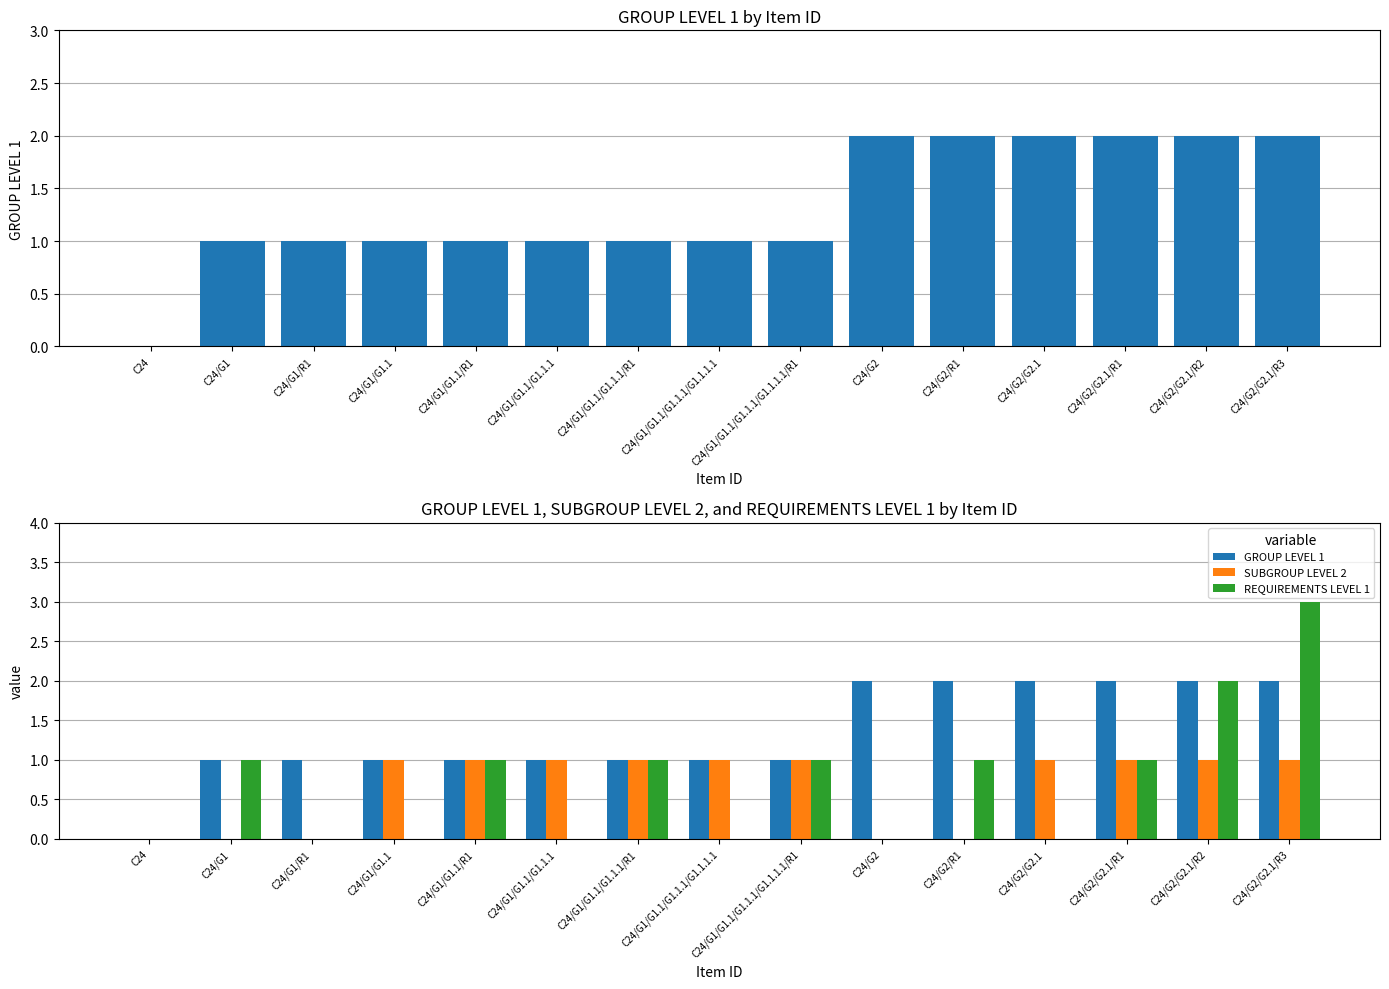

Rank the series by their maximum value, from highest to lowest.

REQUIREMENTS LEVEL 1, GROUP LEVEL 1, SUBGROUP LEVEL 2